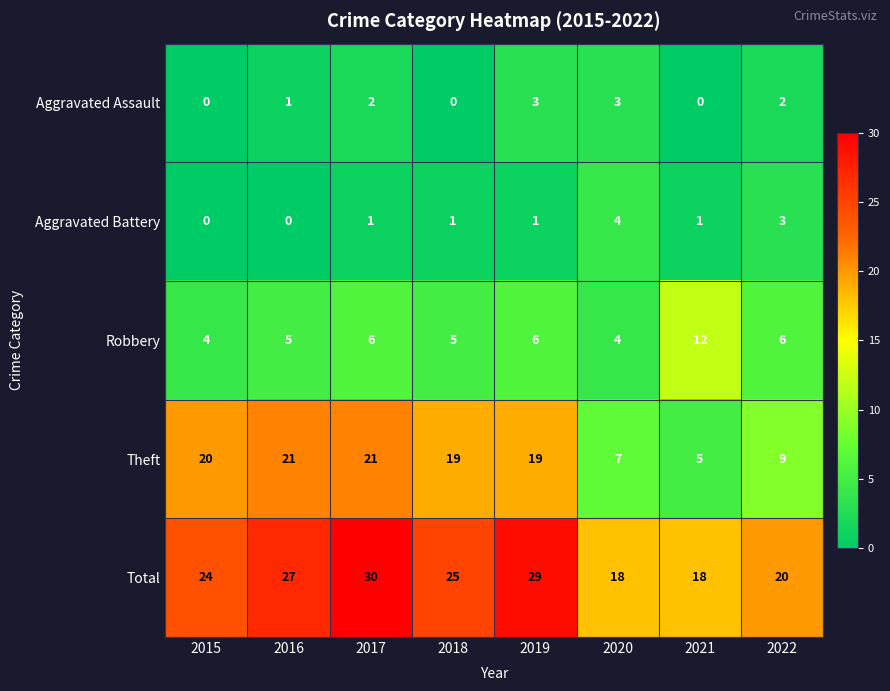

What is the total value across all series at 2016?

54